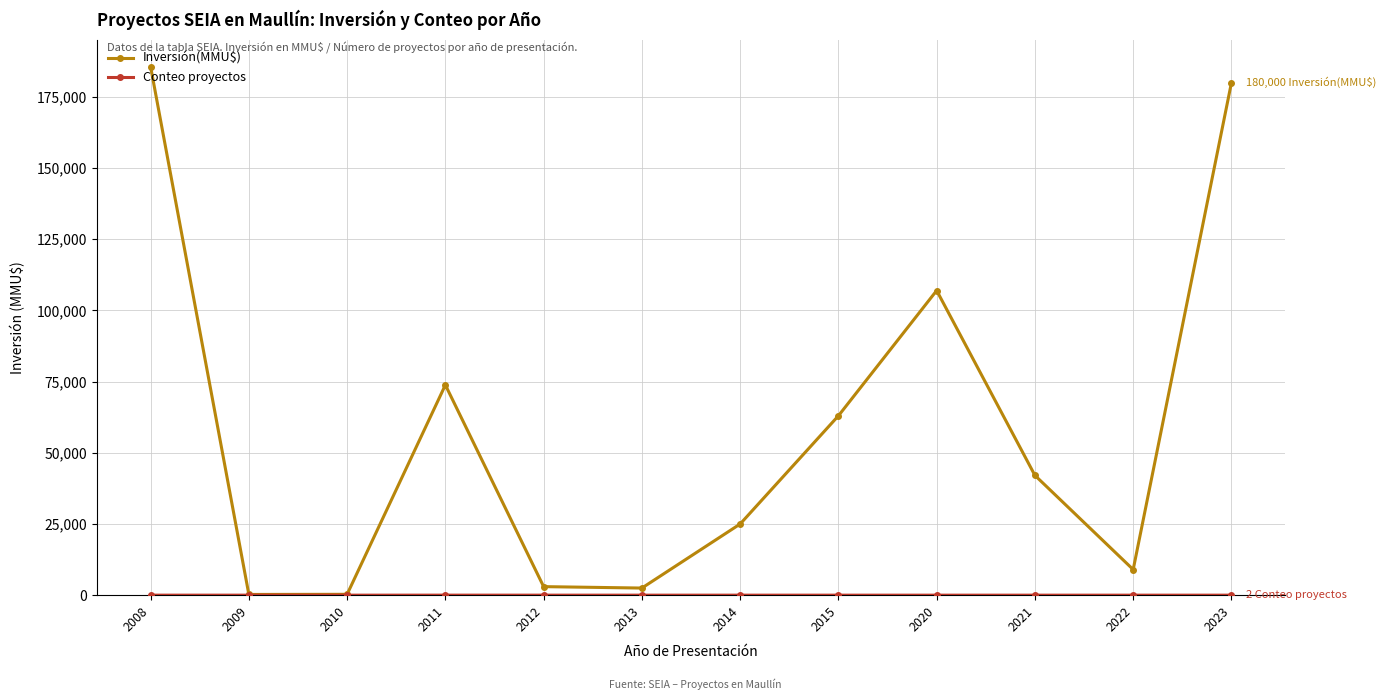

At which category is the sum across all series the highest?

2008